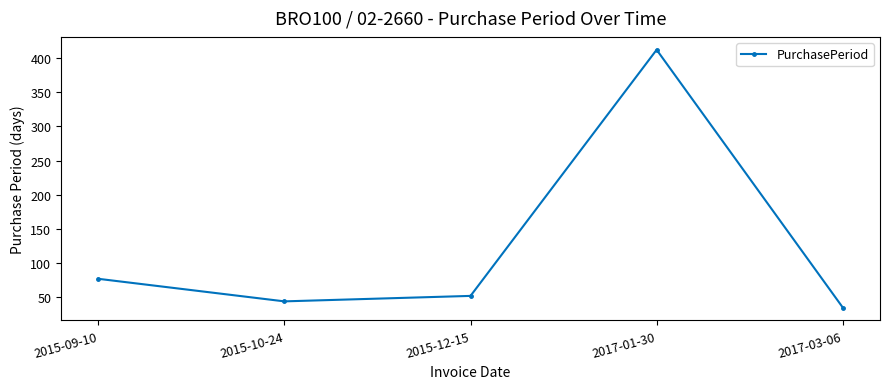

At which label is the value closest to 223?

2015-09-10